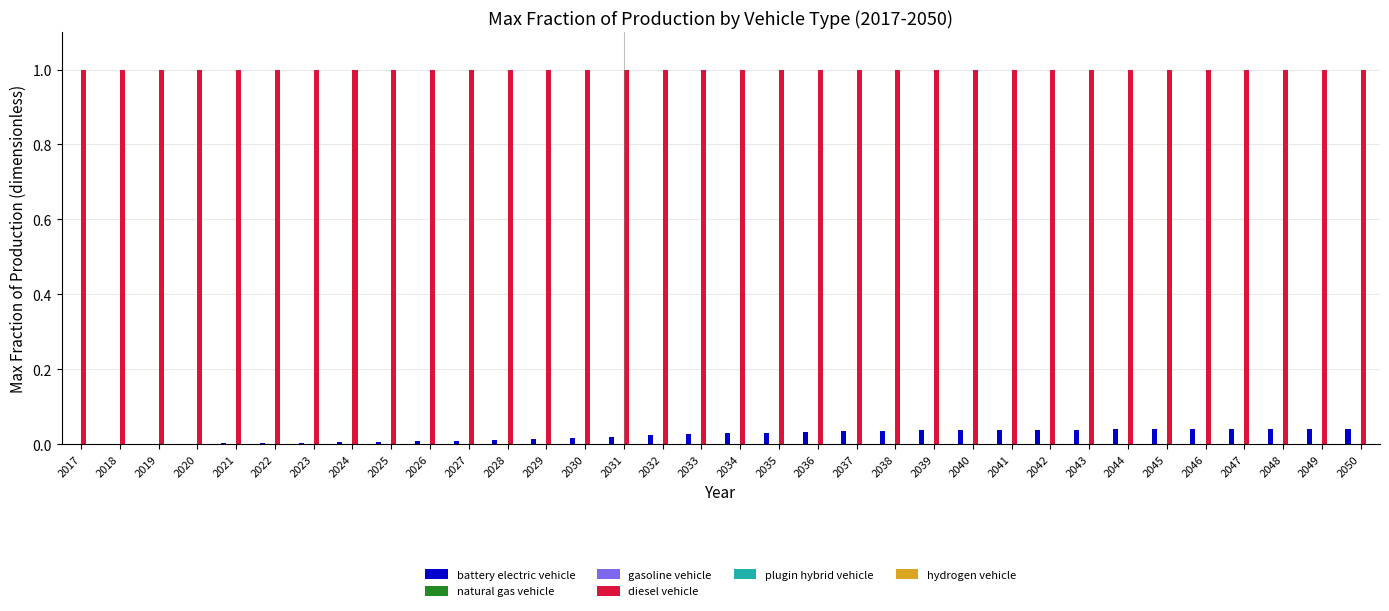

List the labels in order of natural gas vehicle value, largest first.

2017, 2018, 2019, 2020, 2021, 2022, 2023, 2024, 2025, 2026, 2027, 2028, 2029, 2030, 2031, 2032, 2033, 2034, 2035, 2036, 2037, 2038, 2039, 2040, 2041, 2042, 2043, 2044, 2045, 2046, 2047, 2048, 2049, 2050